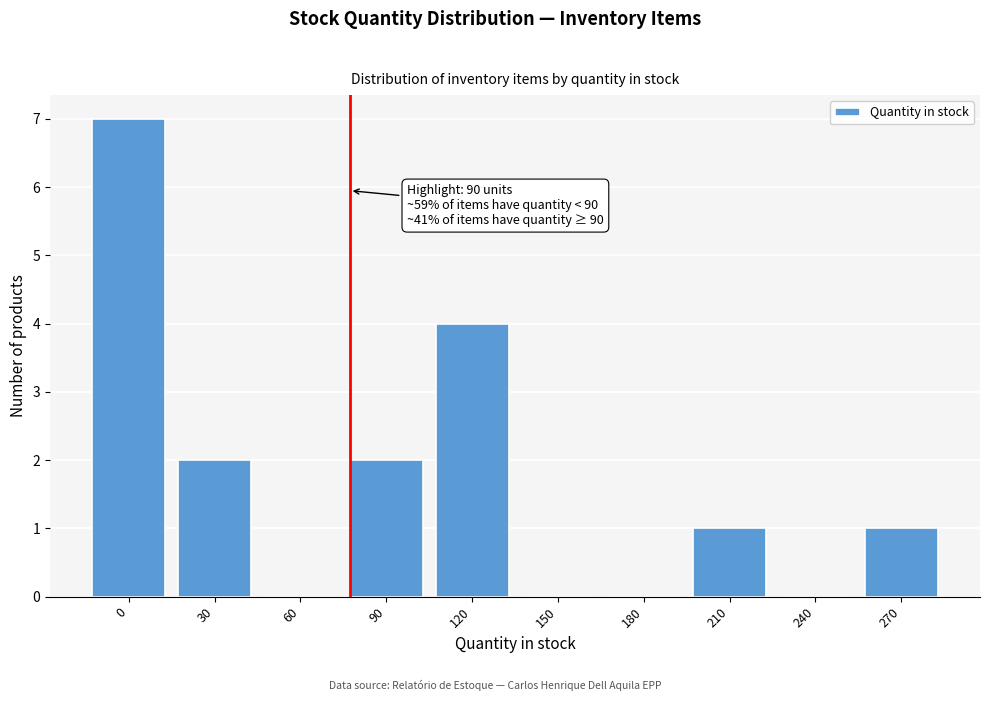

Reading left to right, what are all the values shown in this chart?

0=7	30=2	60=0	90=2	120=4	150=0	180=0	210=1	240=0	270=1